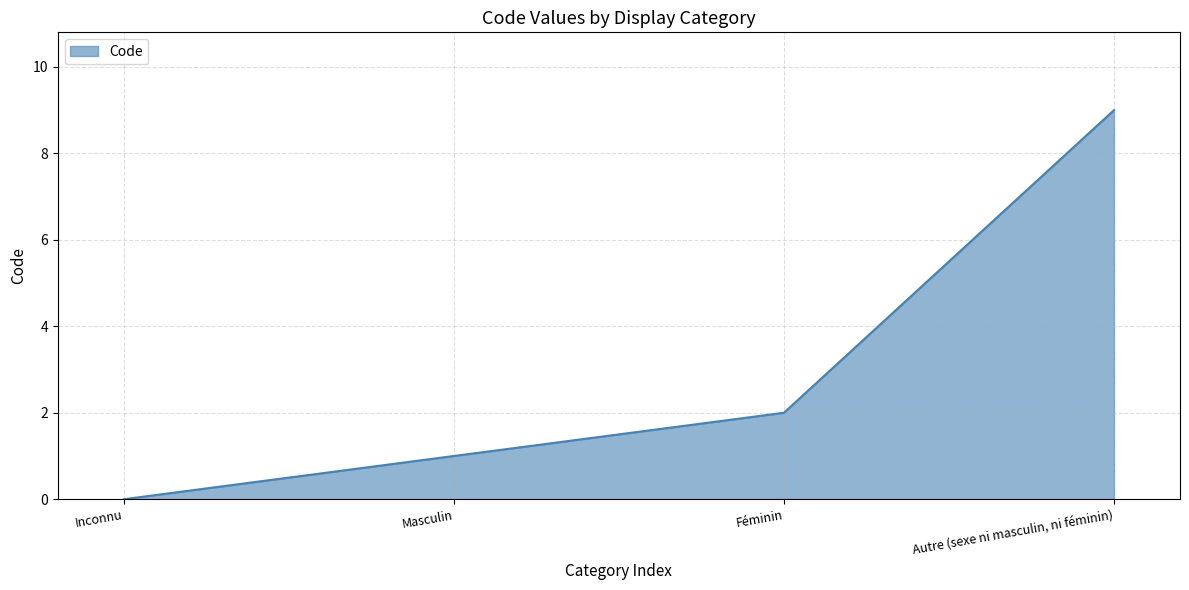

True or false: the data shows 0 at Inconnu.

True